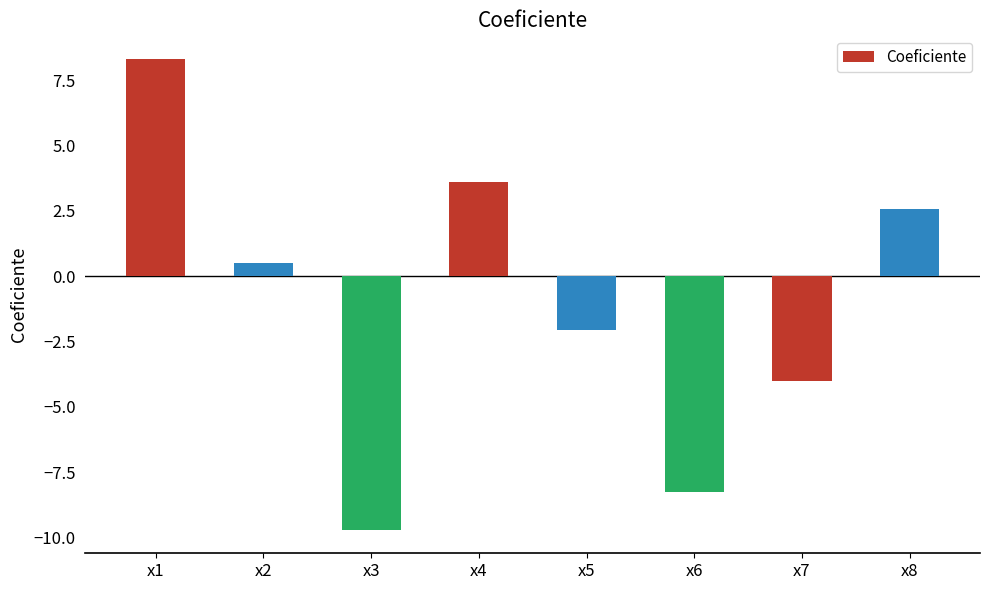

How many bars are there in total?

8